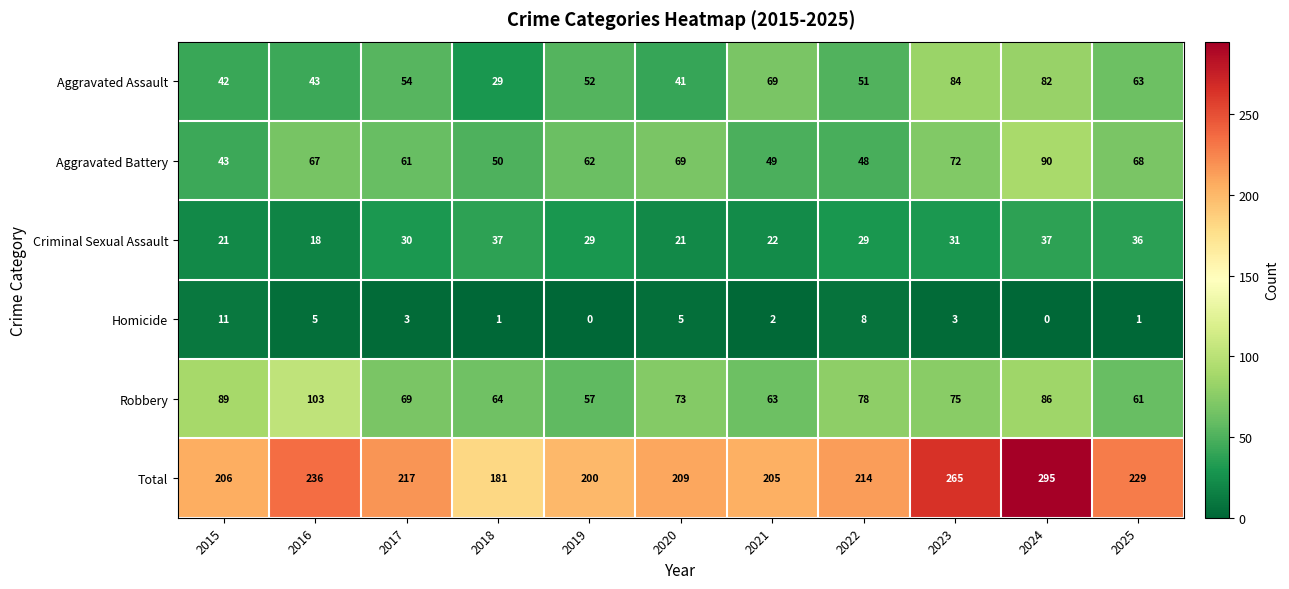

At which label does Aggravated Assault reach its peak?

2023